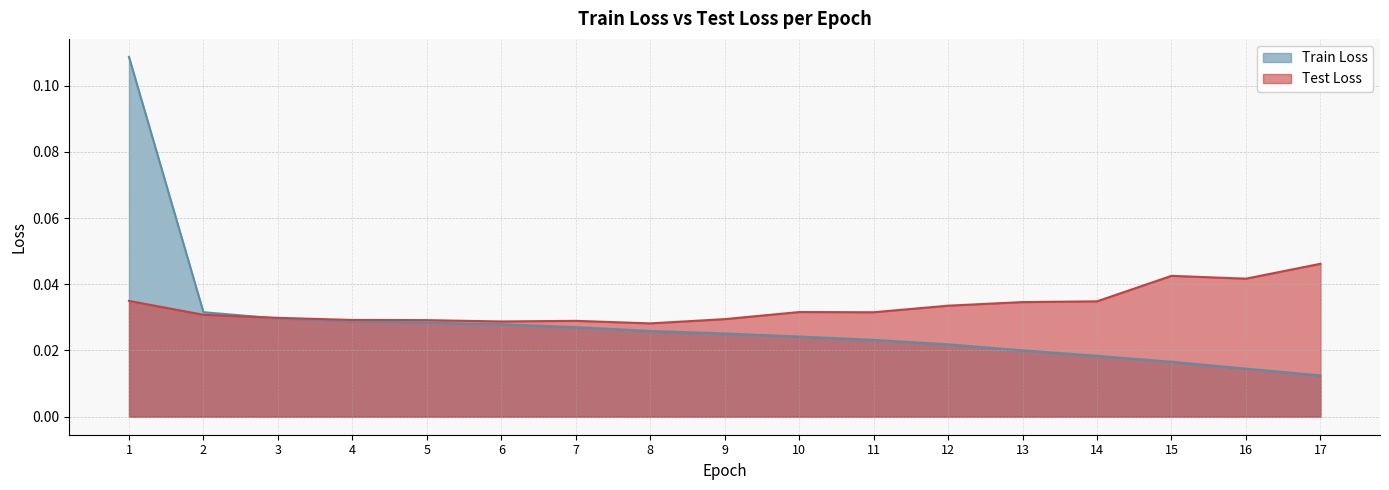

List the series in order of their overall mean, highest first.

Test Loss, Train Loss